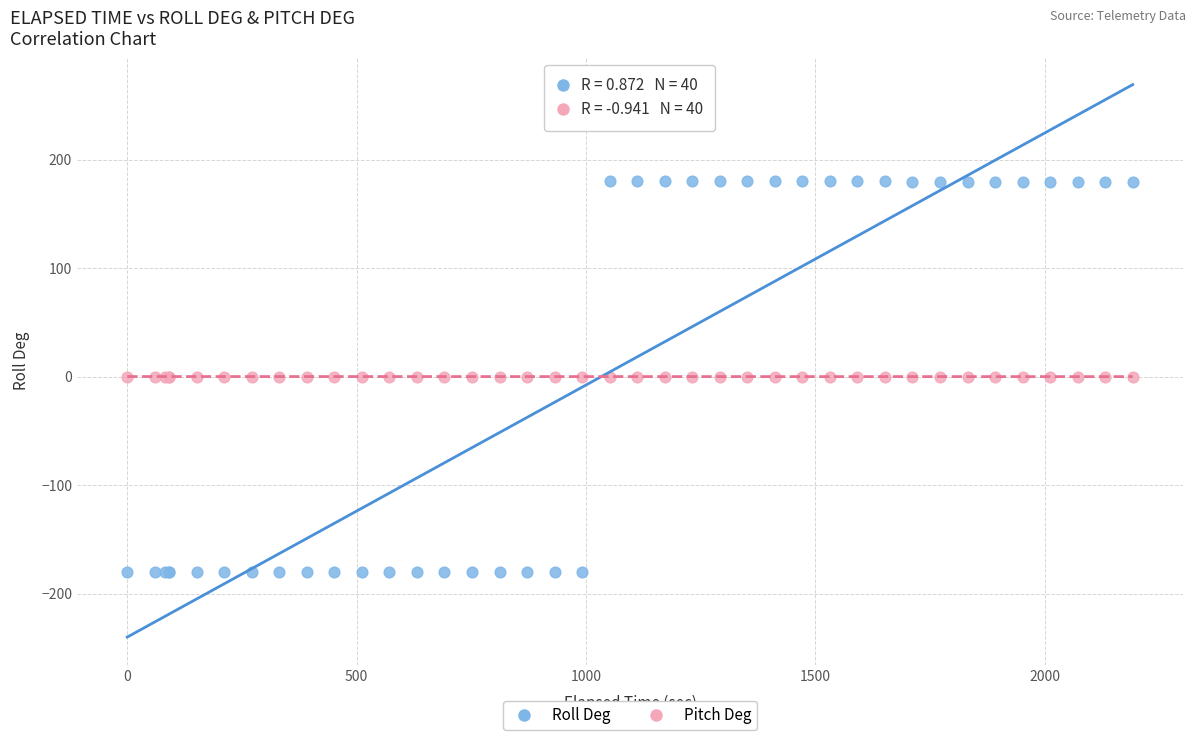

Which series reaches the minimum Y coordinate?

Roll Deg